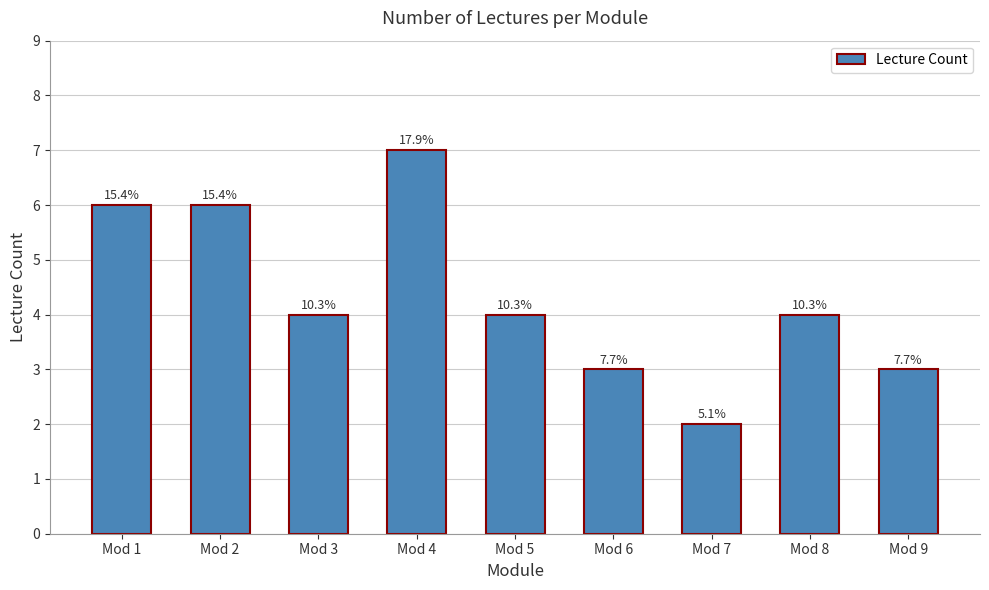

Which has a higher value, Mod 2 or Mod 8?

Mod 2